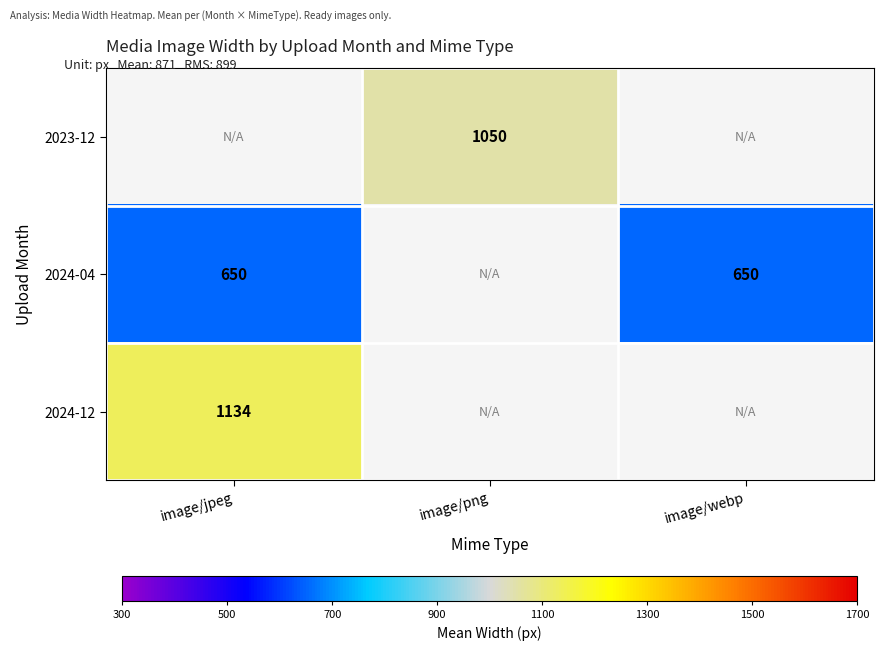

The value of 2024-04 at image/webp is 650. True or false?

True